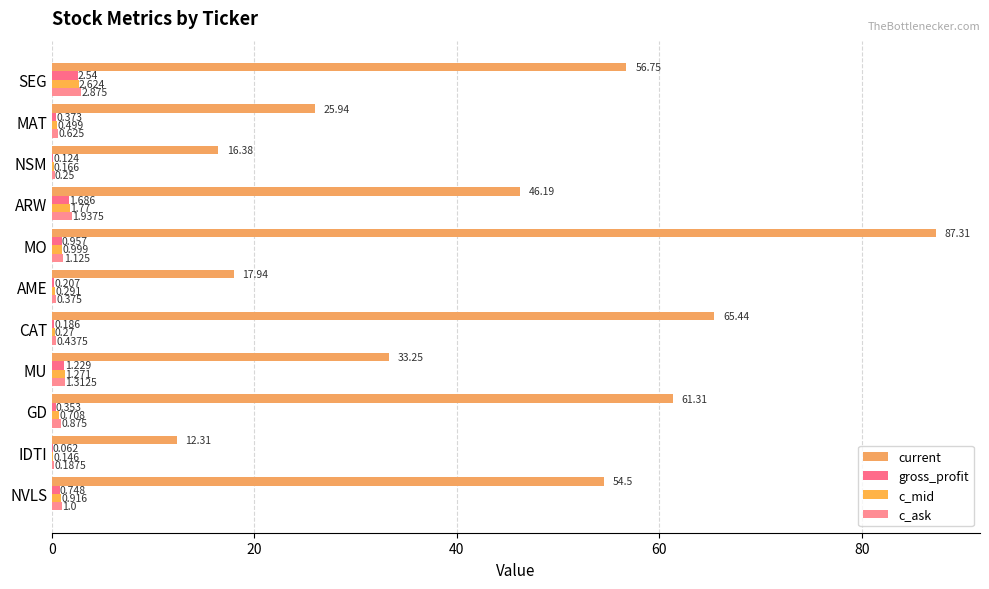

How many categories are shown in the chart?

11